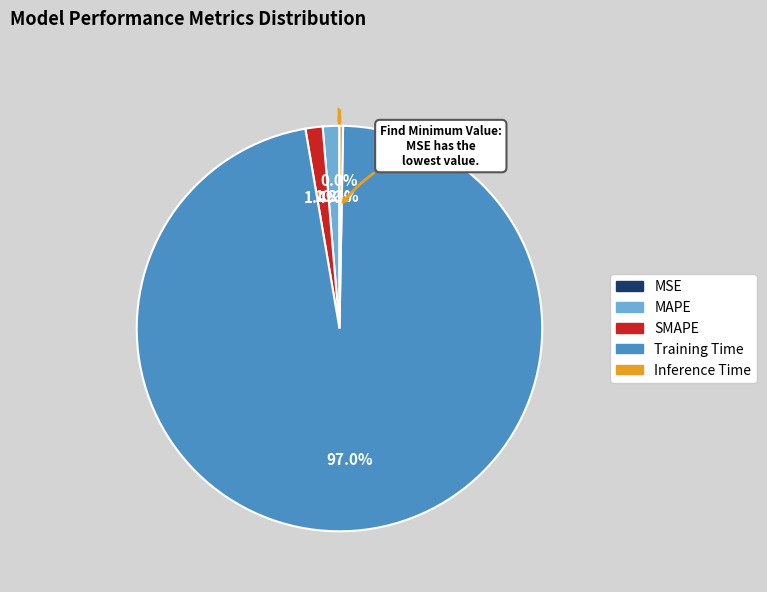

Is it true that MAPE is 1% of the pie?

True